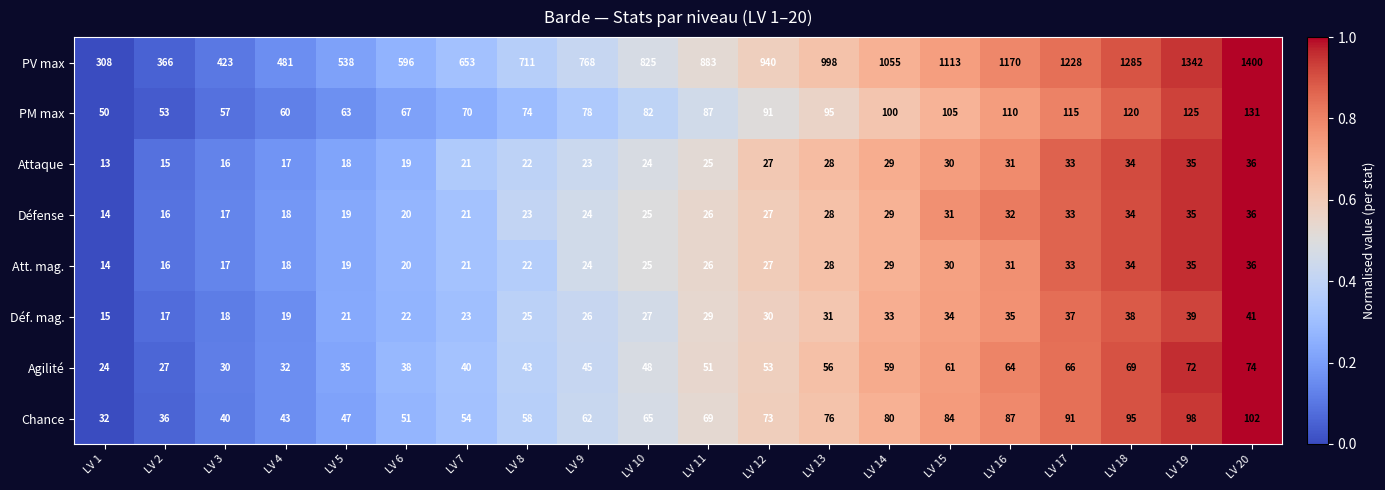

Count the number of categories in the chart.

20